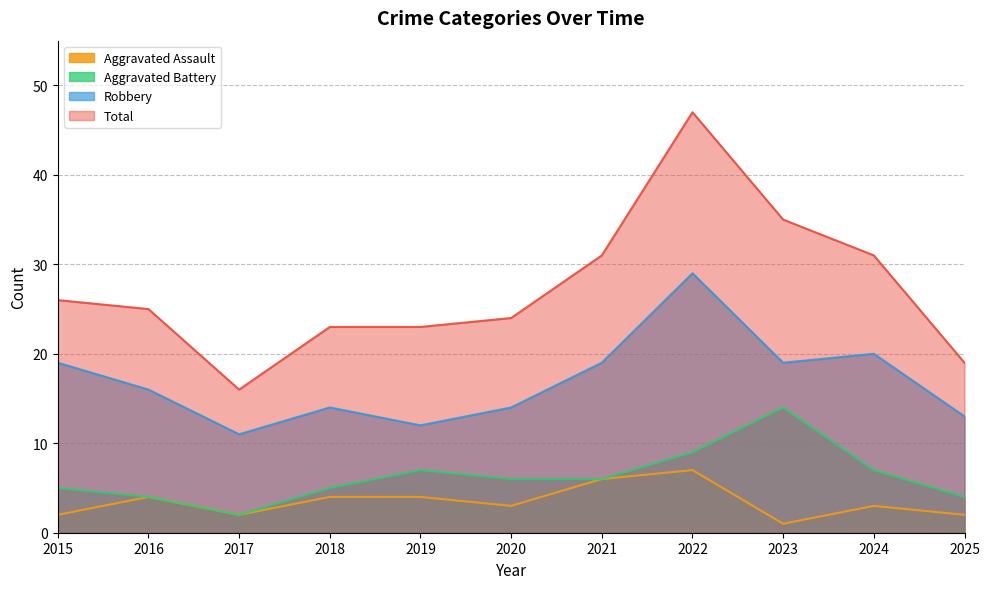

At how many categories does at least one series exceed 4?

11